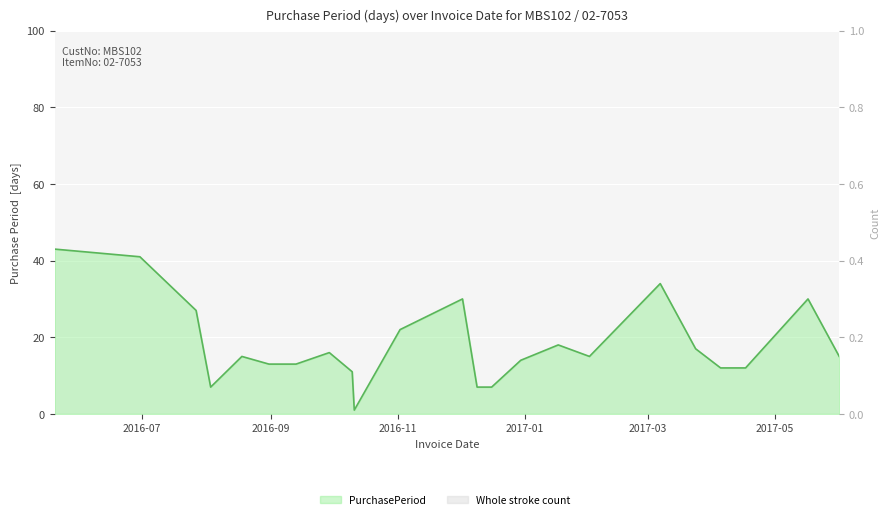

What is the sum of all values?

420